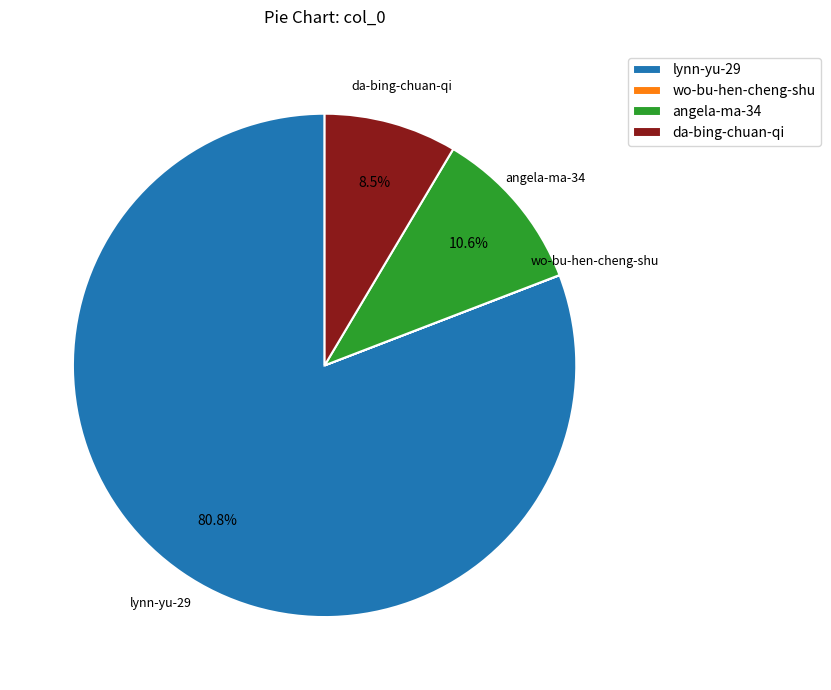

Which category has the biggest portion of the pie?

lynn-yu-29